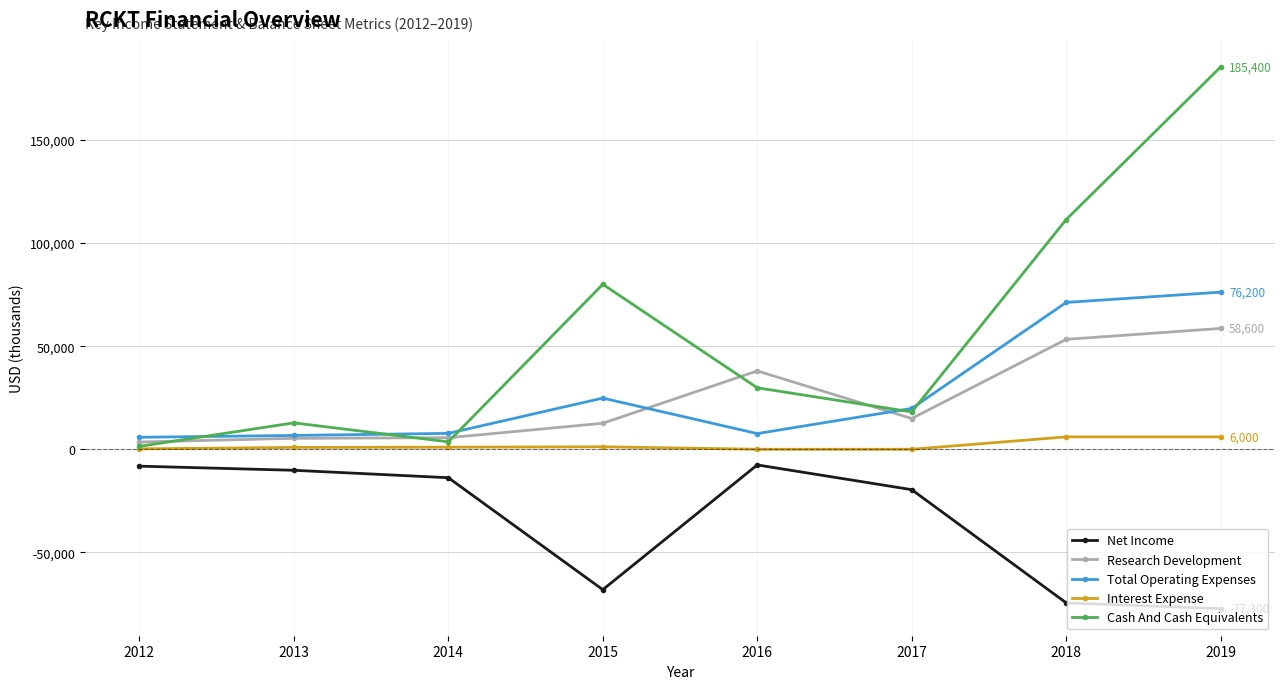

At which category does the chart reach its minimum across all series?

2019